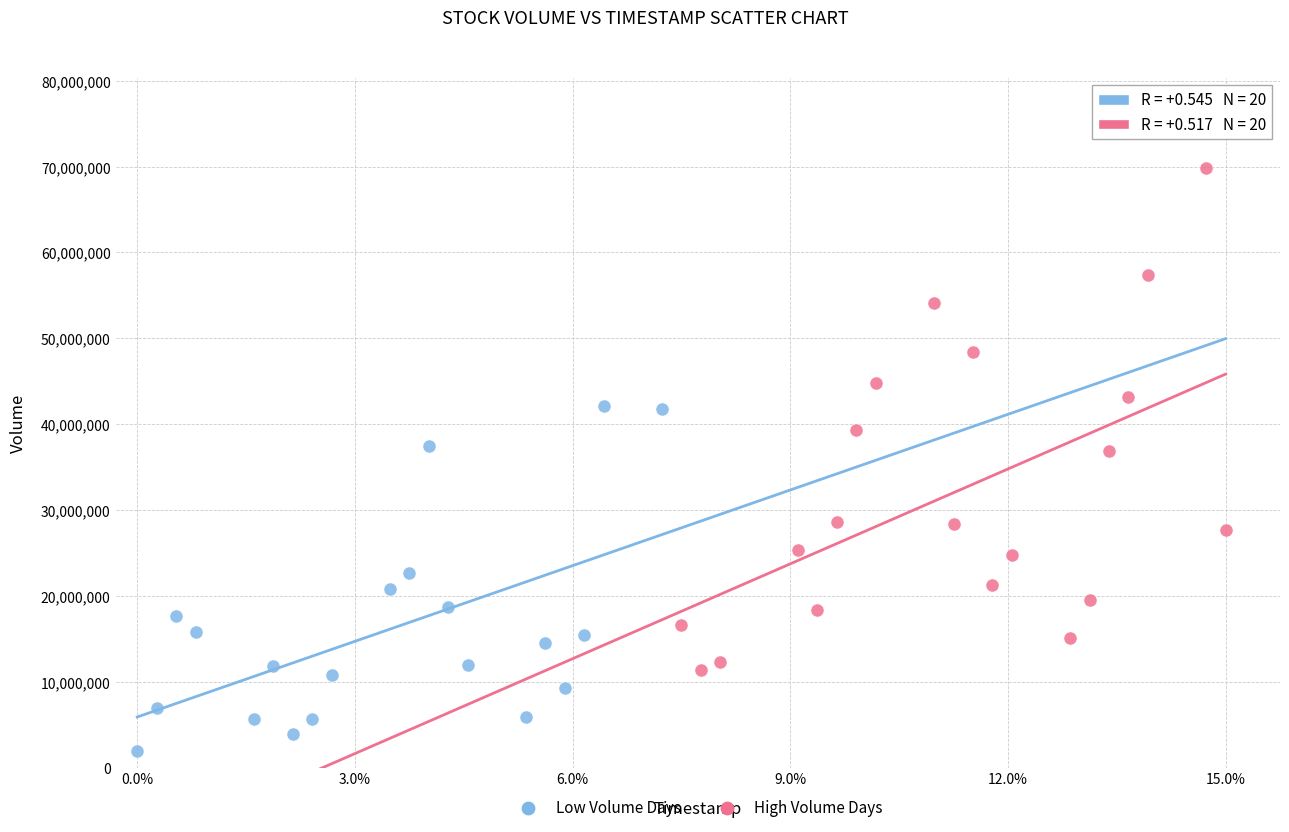

Which series has the widest spread of Y values?

High Volume Days